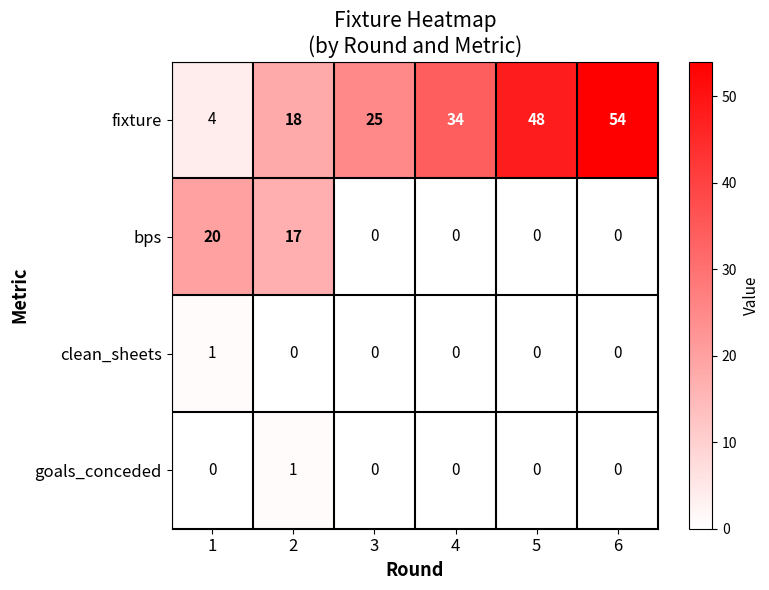

What is the average value of the bps series?

6